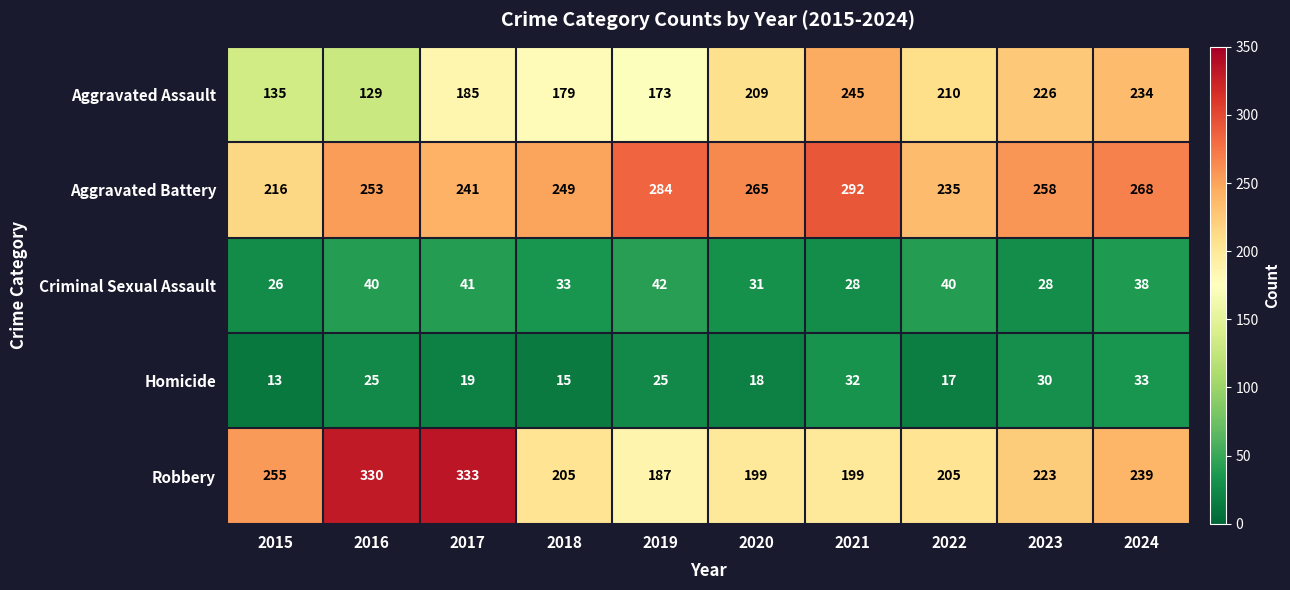

Is it true that Aggravated Assault equals 440 at 2021?

False